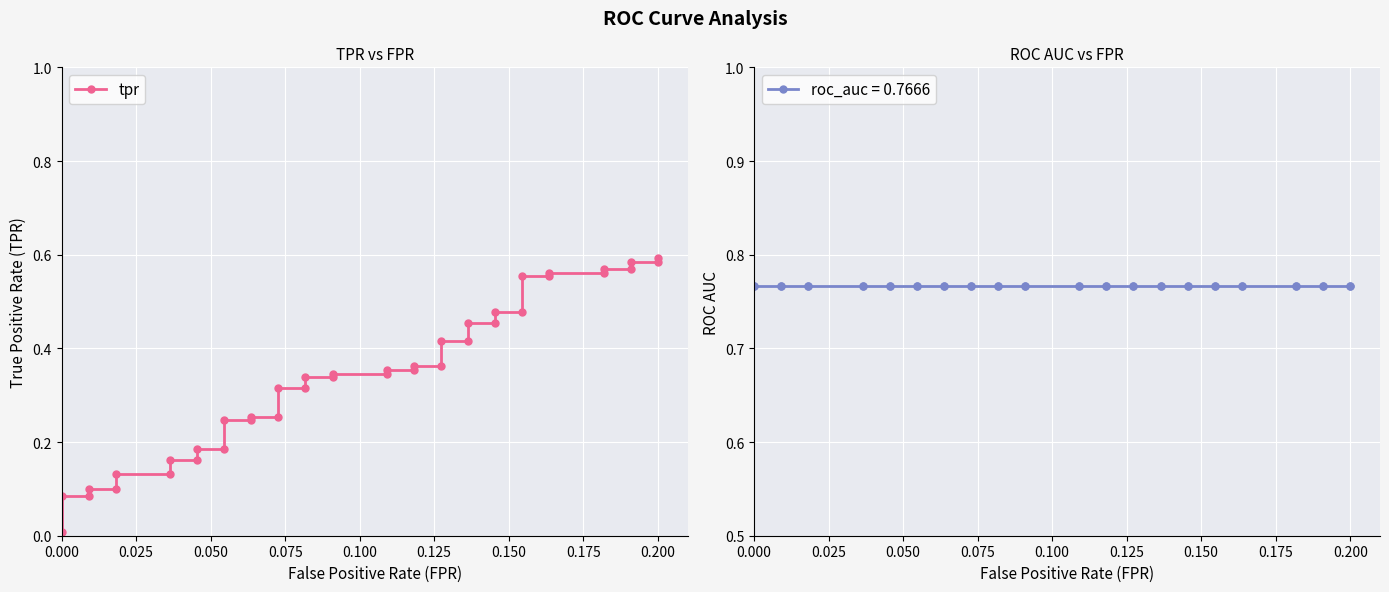

What is the difference between the maximum and minimum values?

0.6